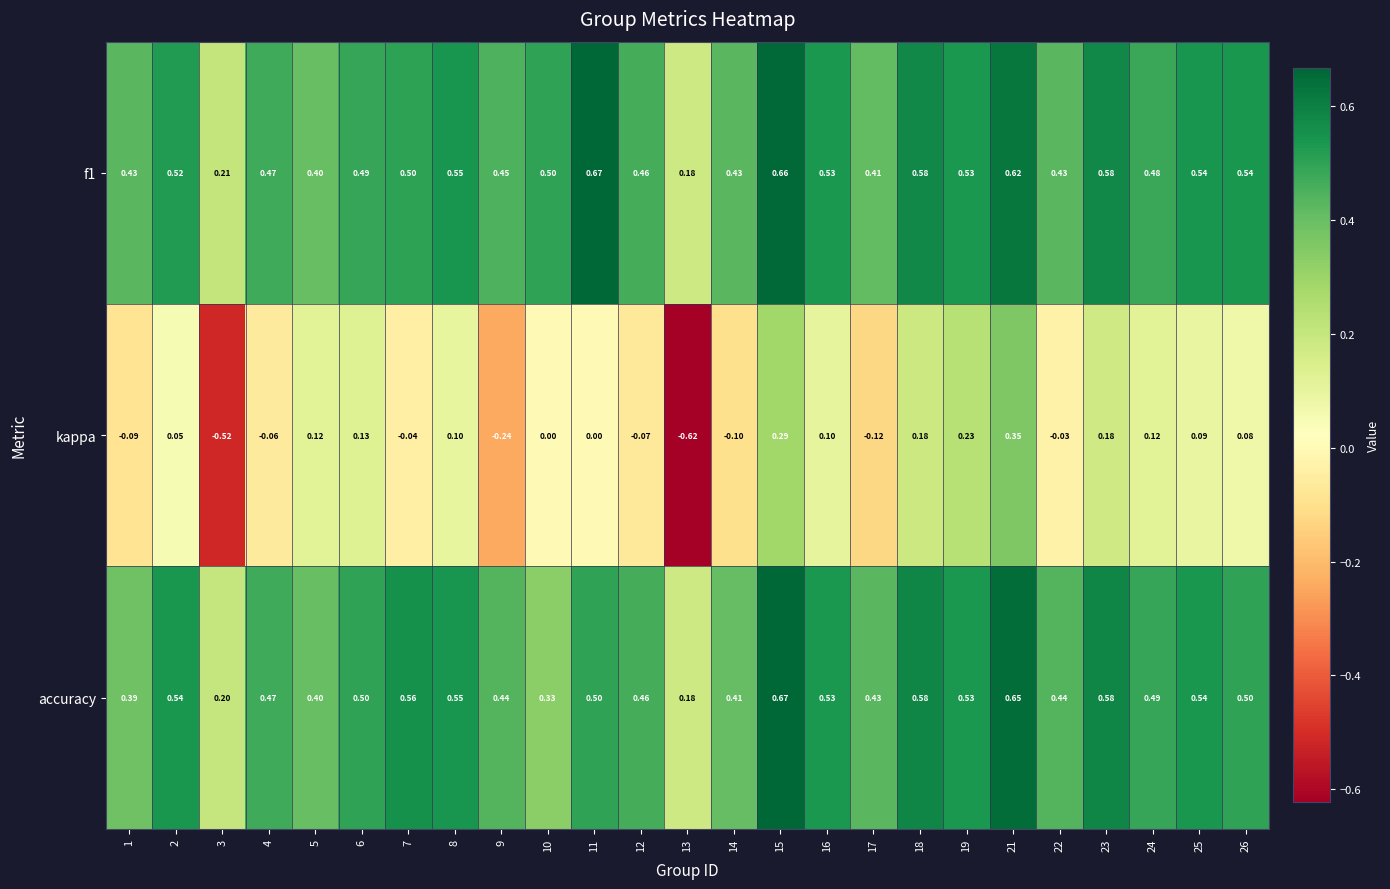

Which series has the largest range (max minus min)?

kappa